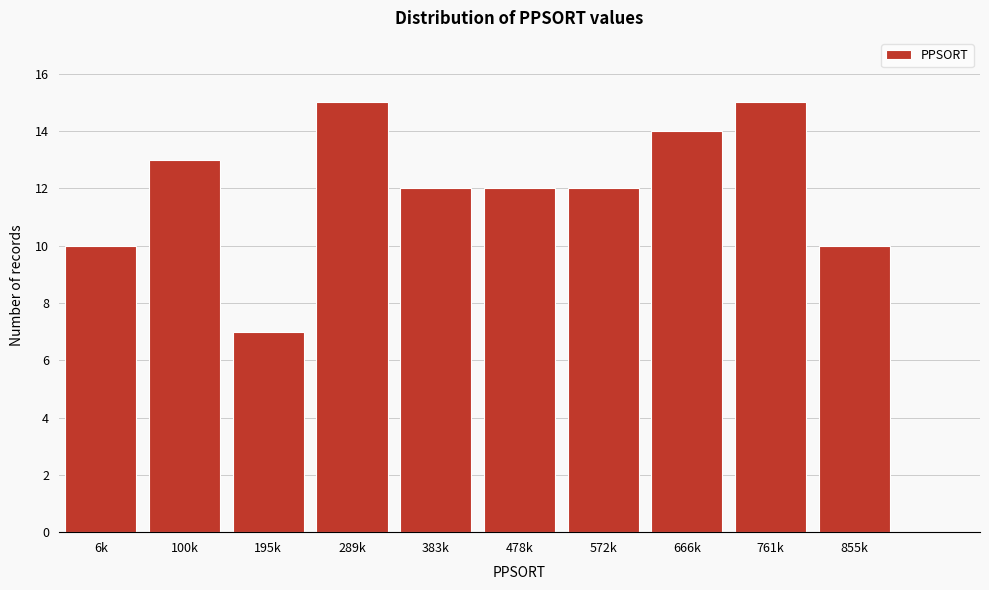

Reading left to right, transcribe all the data shown in this chart.

6k=10	100k=13	195k=7	289k=15	383k=12	478k=12	572k=12	666k=14	761k=15	855k=10